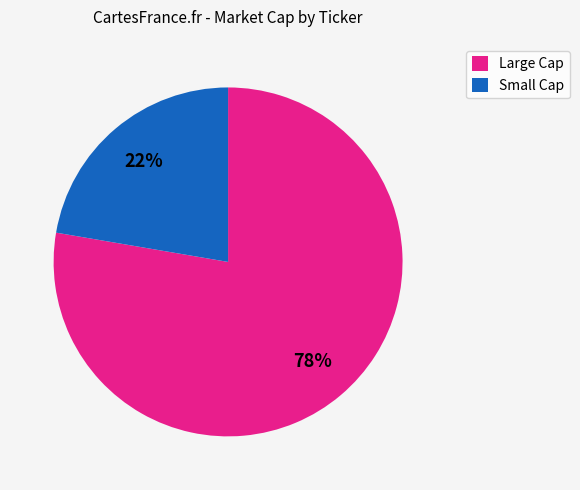

What percentage is the Large Cap slice, to the nearest percent?

78%